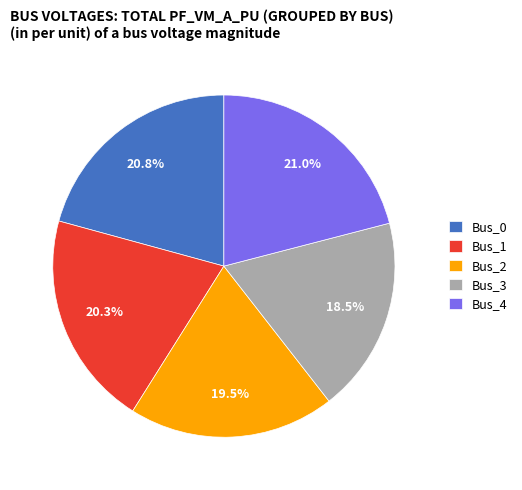

What is the smallest slice in the pie chart?

Bus_3